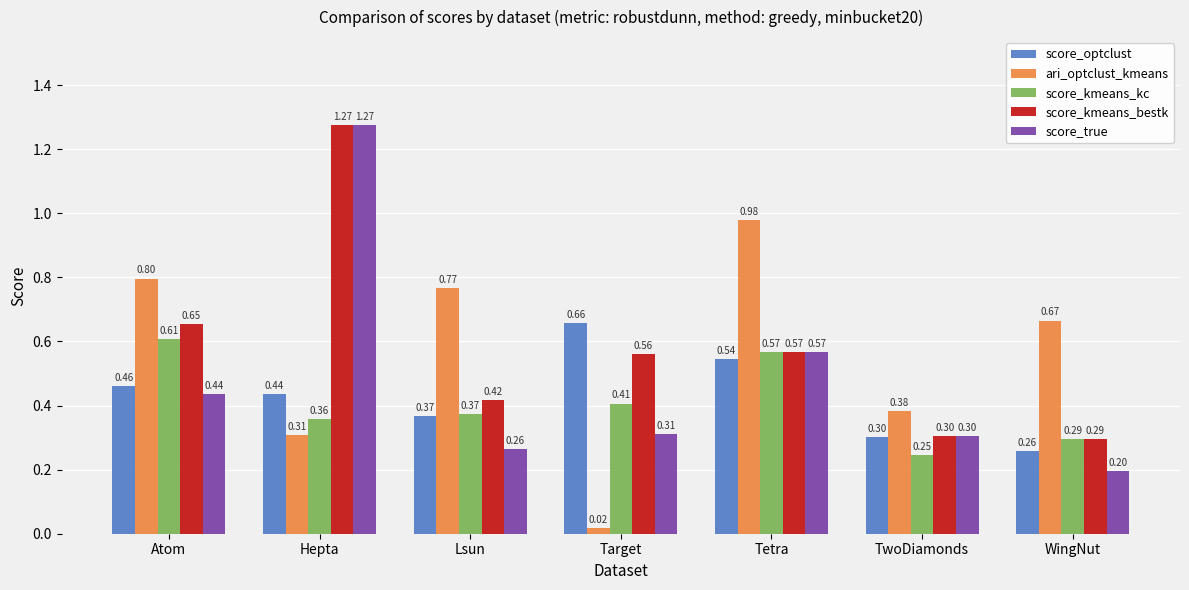

Which series has the largest range (max minus min)?

score_true